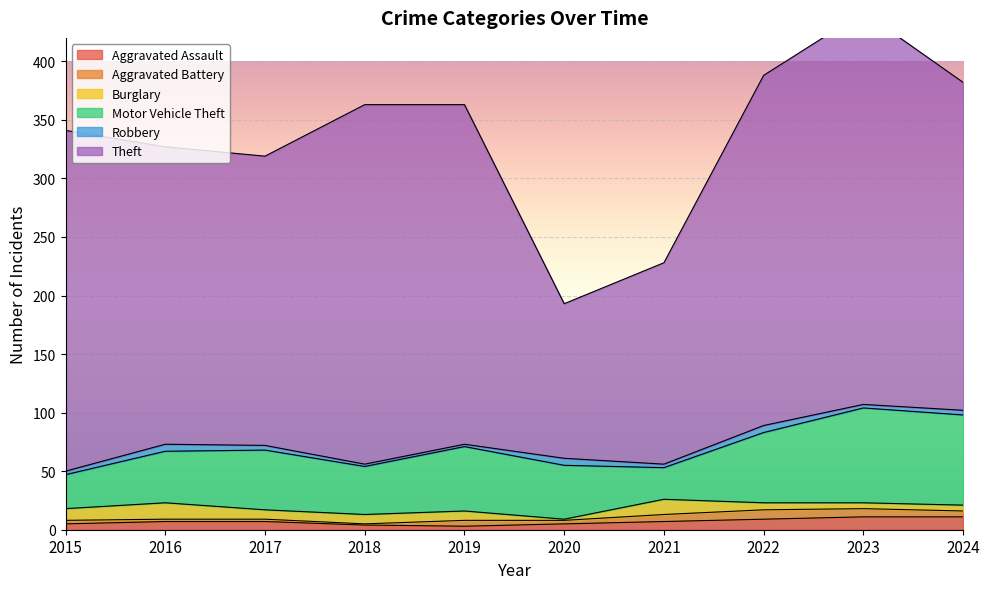

What is the smallest value displayed?

1